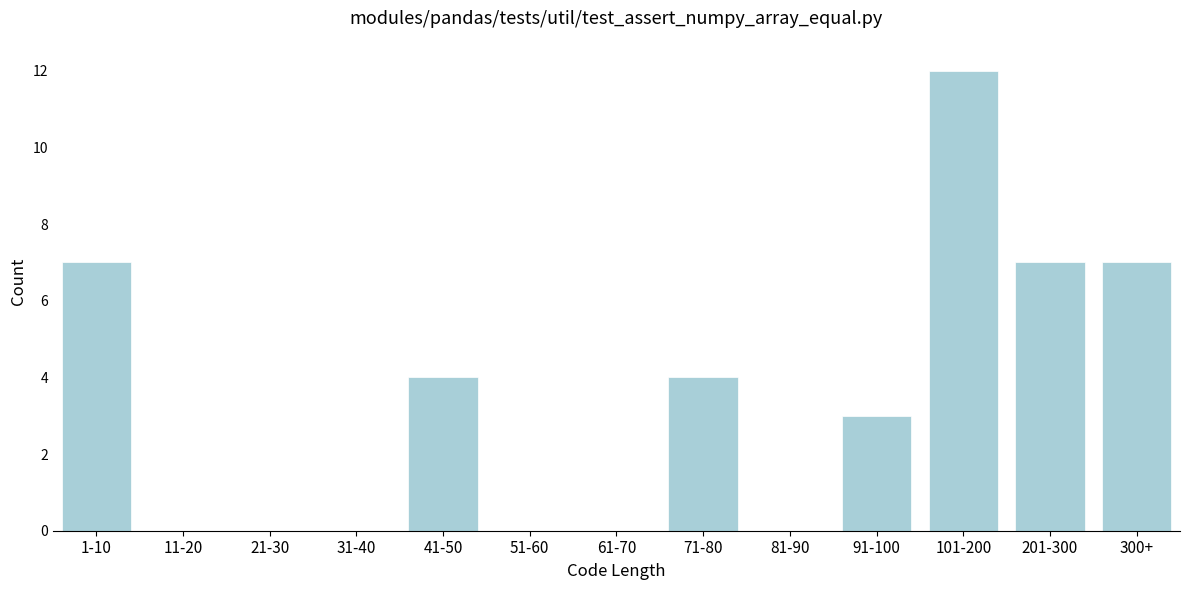

Reading left to right, what are all the values shown in this chart?

1-10=7	11-20=0	21-30=0	31-40=0	41-50=4	51-60=0	61-70=0	71-80=4	81-90=0	91-100=3	101-200=12	201-300=7	300+=7